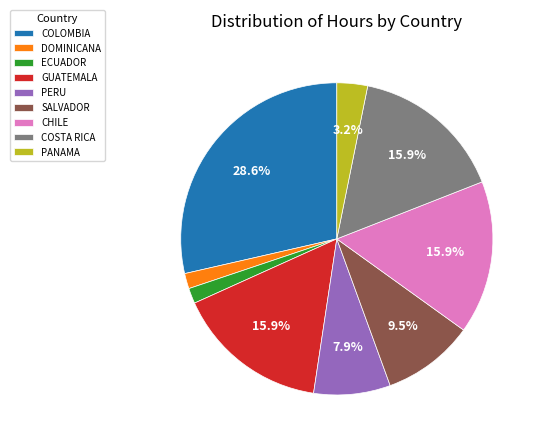

Between DOMINICANA and COLOMBIA, which is larger?

COLOMBIA